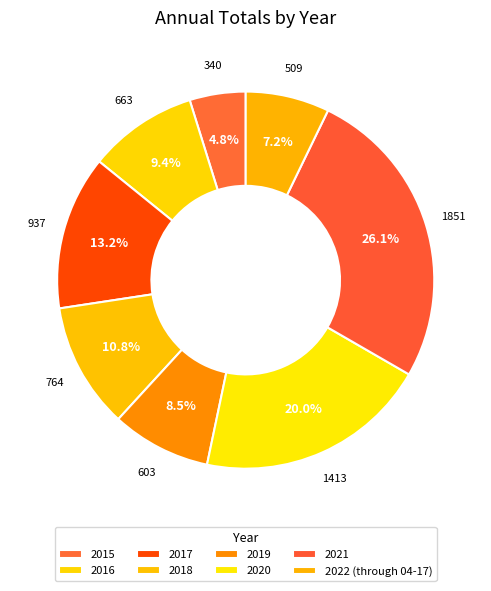

Rank the categories by value from highest to lowest.

2021, 2020, 2017, 2018, 2016, 2019, 2022 (through 04-17), 2015